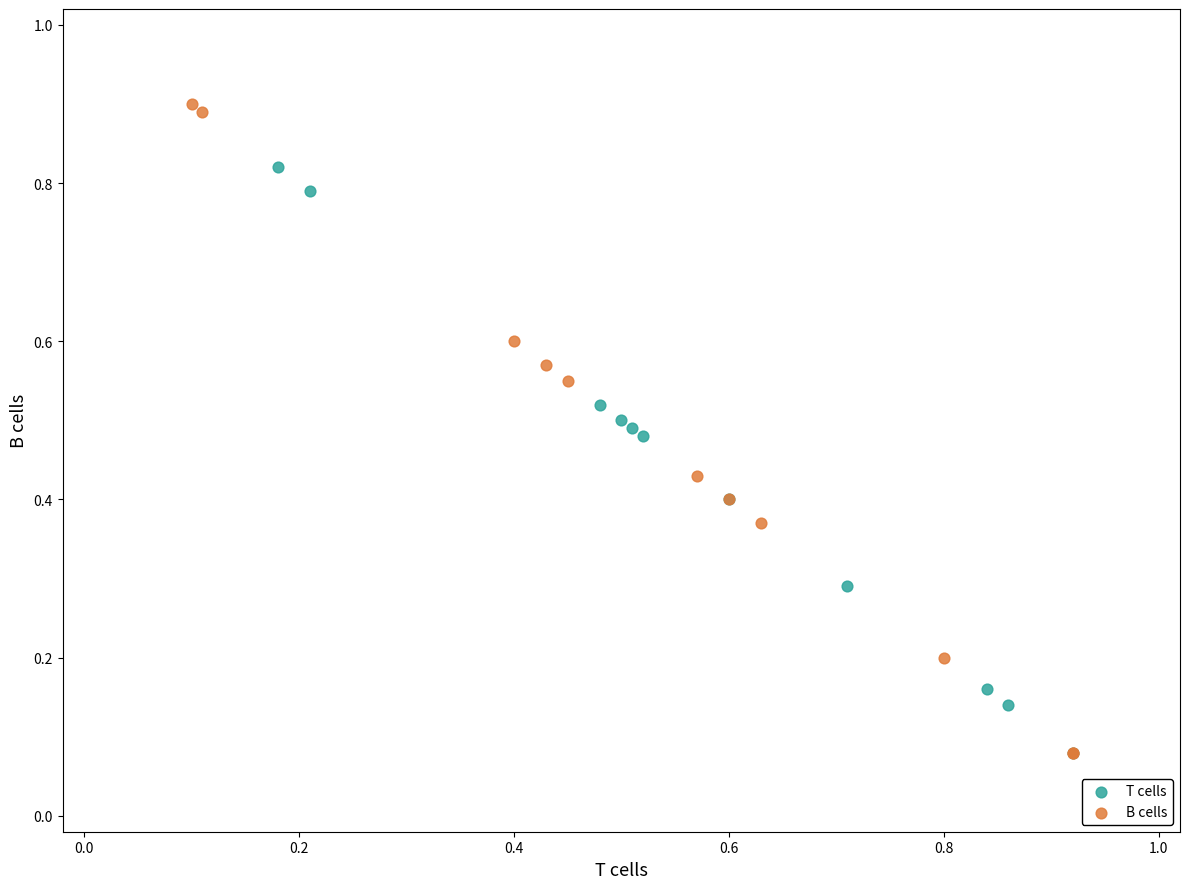

Which series has the largest Y range (max minus min)?

B cells